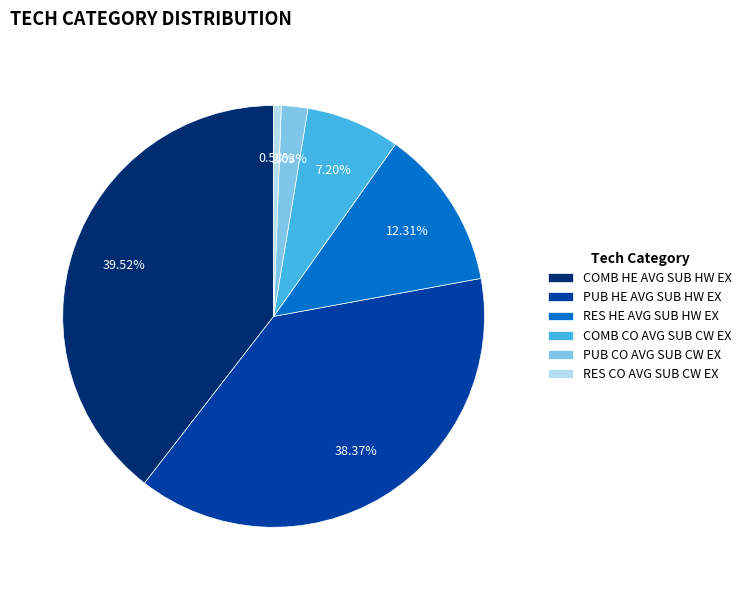

Count the number of slices in the pie.

6